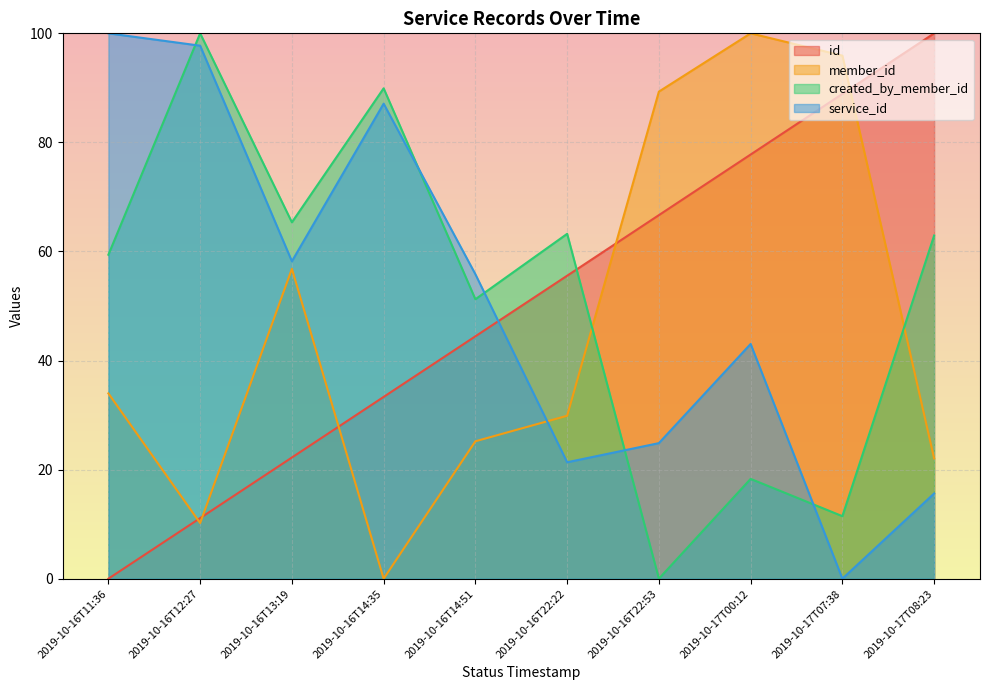

How many interior local valleys does the created_by_member_id series have?

4